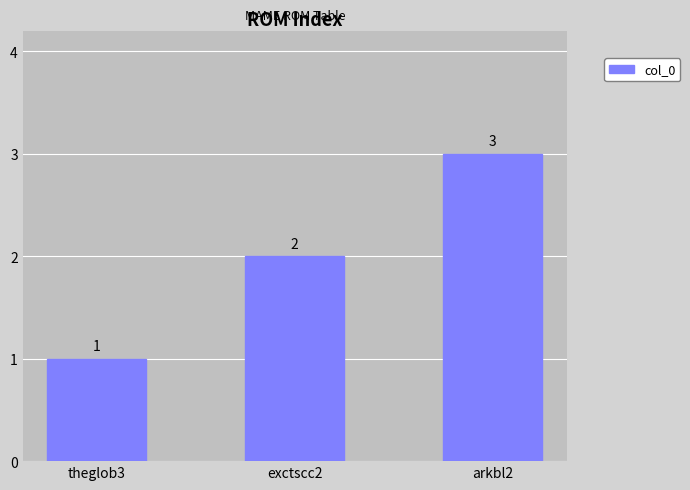

What is the difference between the values at arkbl2 and theglob3?

2